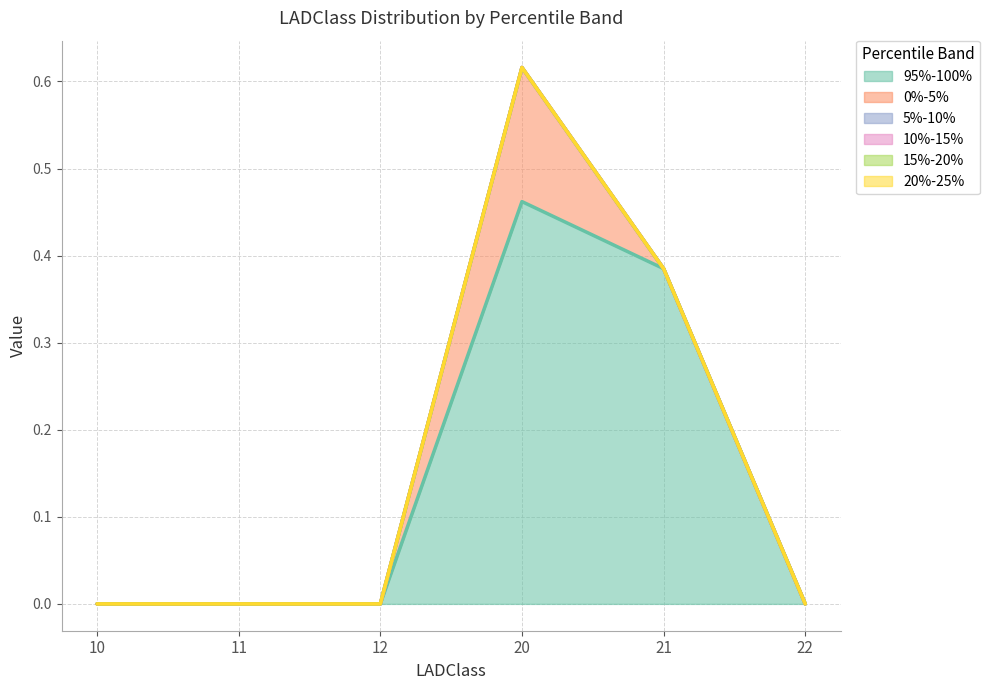

The 10%-15% series shows 0.0 at 10. True or false?

True